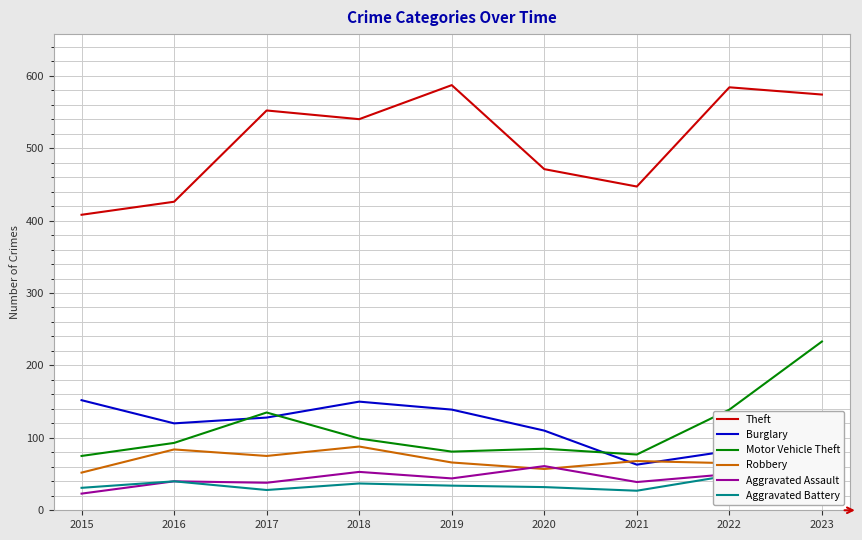

What is the value of the Theft point at the 7th from the left?

447